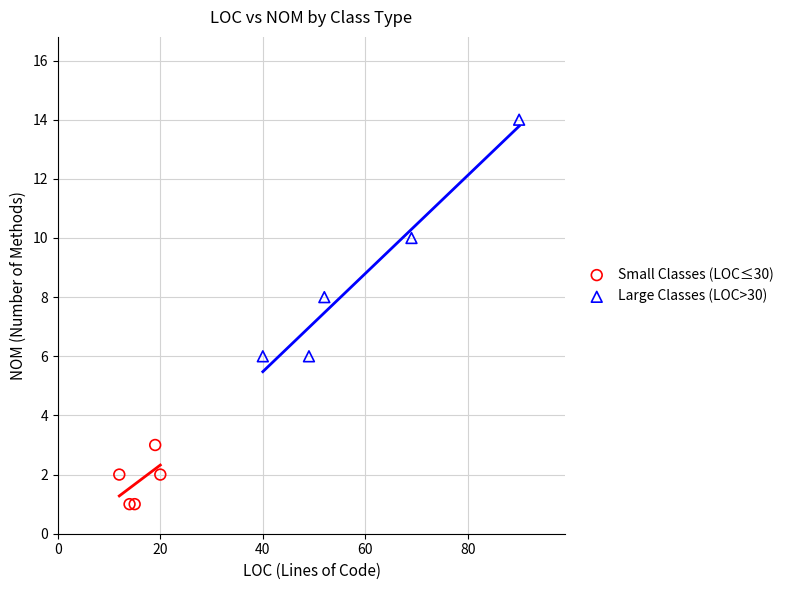

Which series contains the lowest Y value?

Small Classes (LOC≤30)